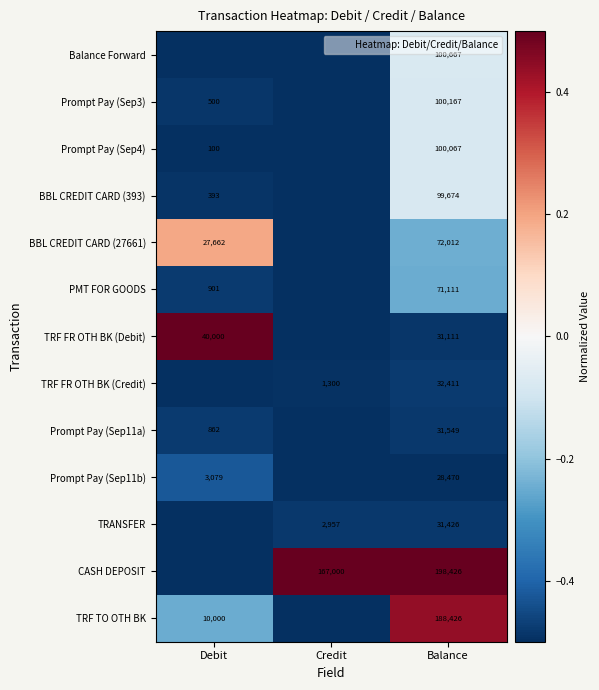

Which series has the largest total across all categories?

CASH DEPOSIT